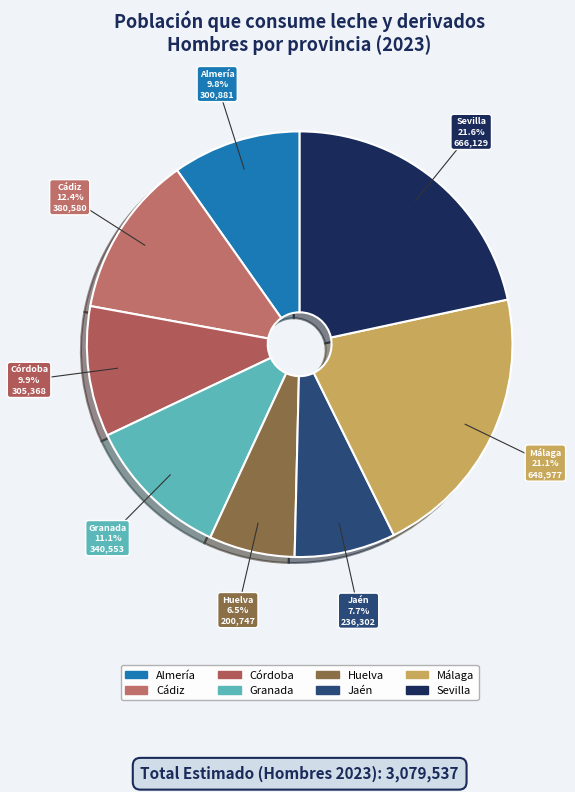

True or false: Cádiz accounts for 7% of the total.

False